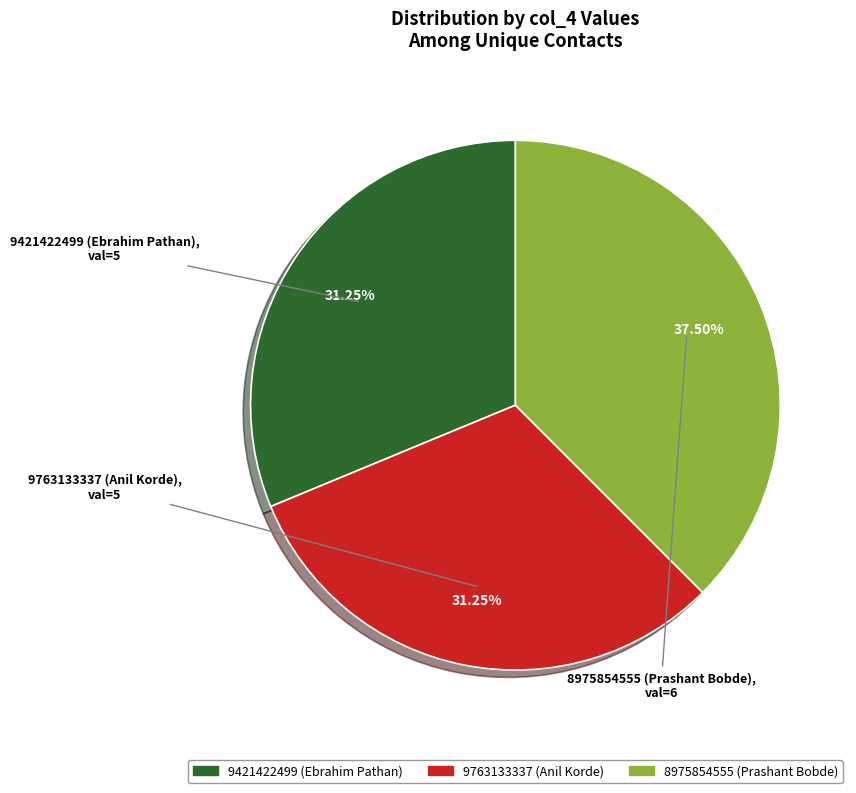

Do 9421422499 (Ebrahim Pathan) and 9763133337 (Anil Korde) together represent more than half of the pie?

Yes